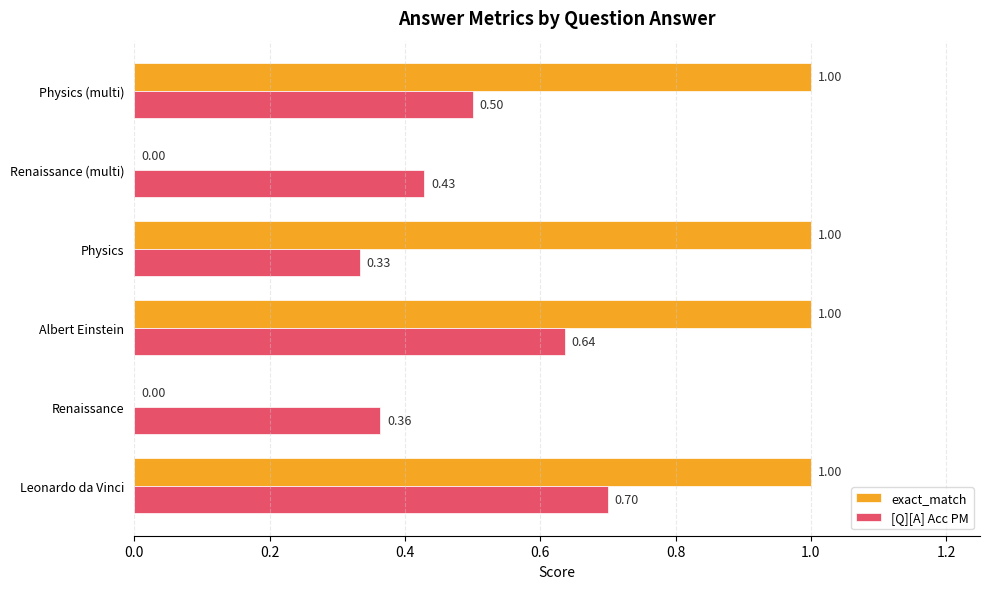

Which series has the largest total across all categories?

exact_match